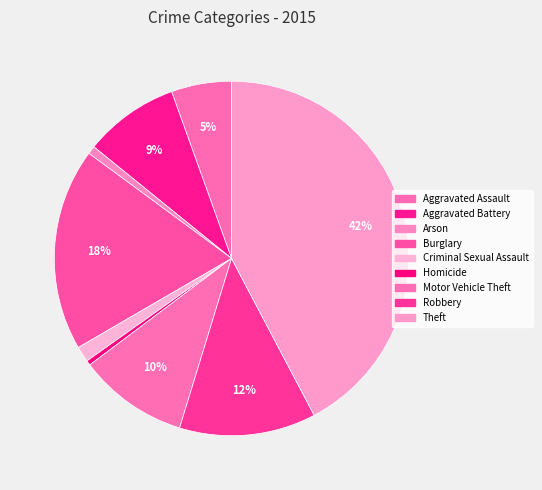

How many slices are in this pie chart?

9